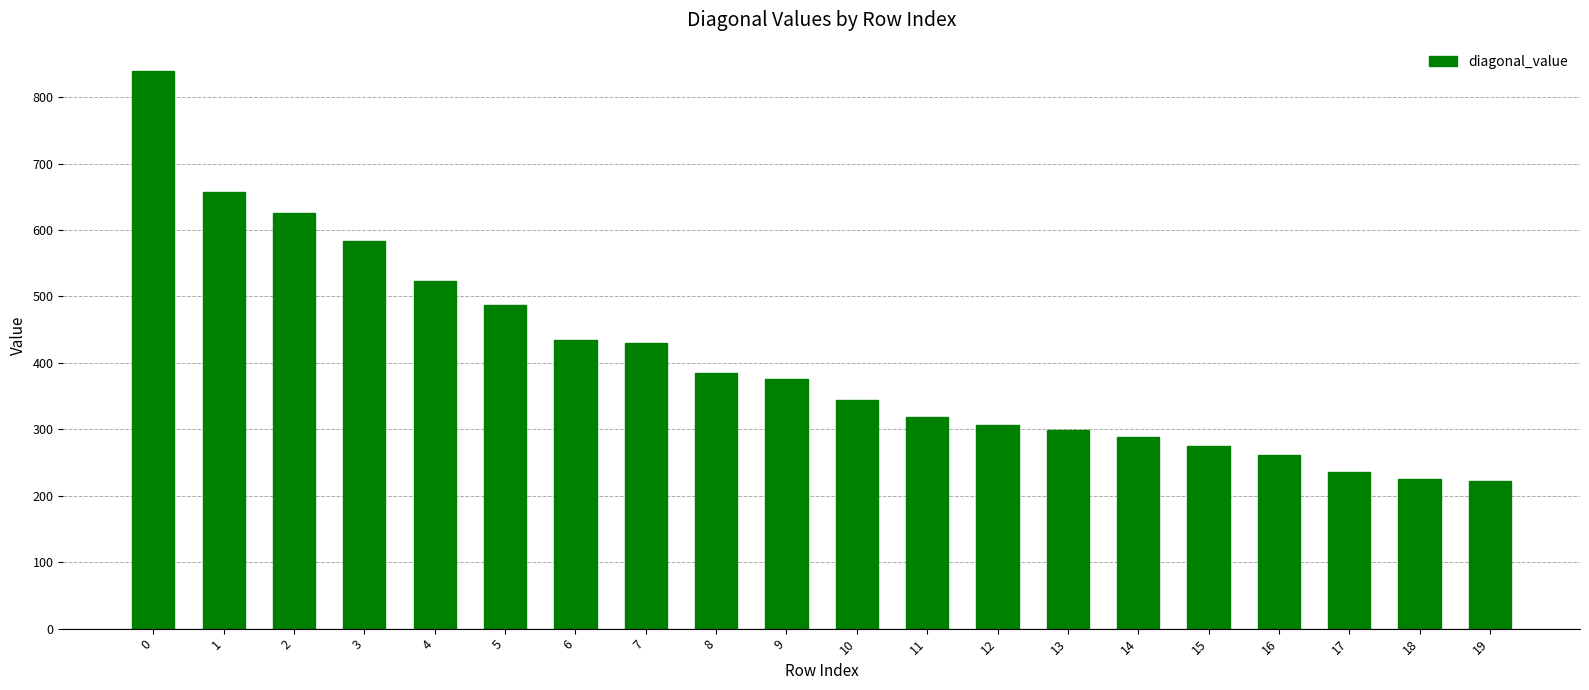

What is the difference between the values at 11 and 6?

115.1